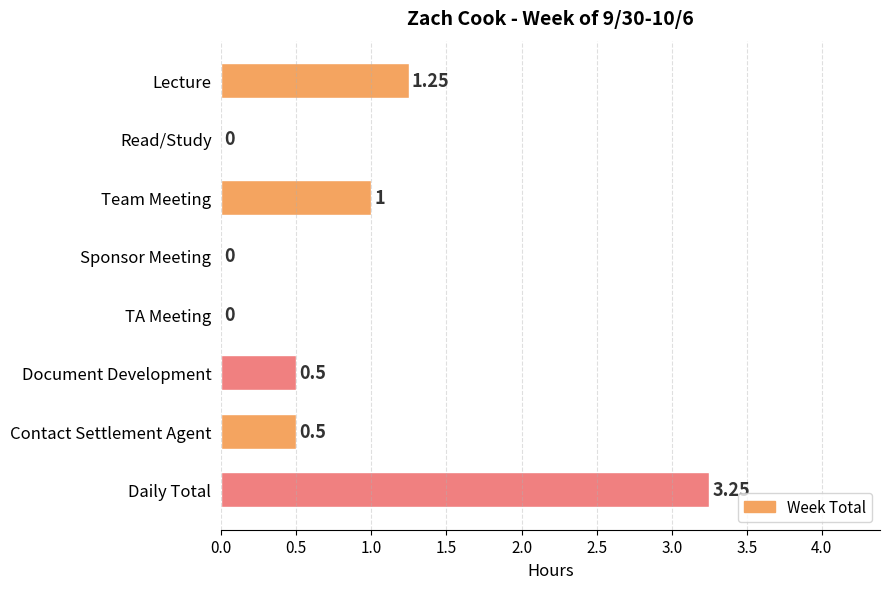

Which label corresponds to the largest value in the chart?

Daily Total